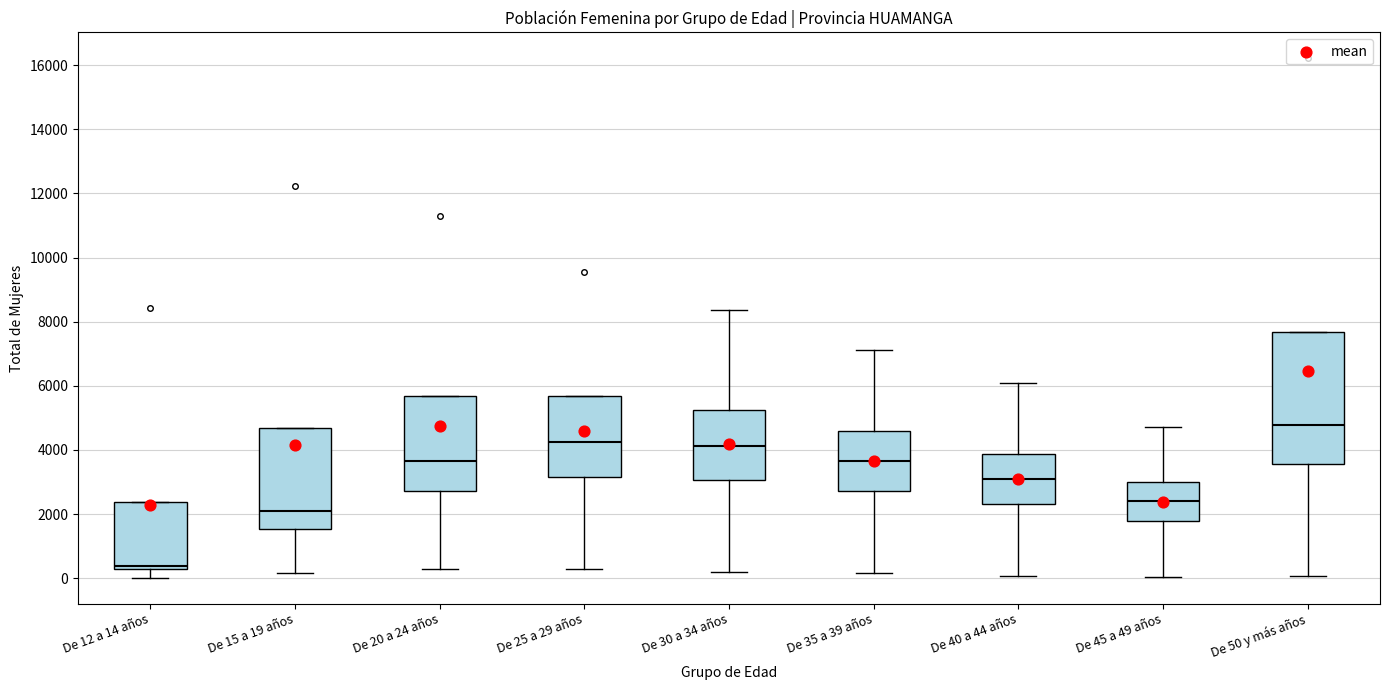

Which box's median line is the lowest?

De 12 a 14 años